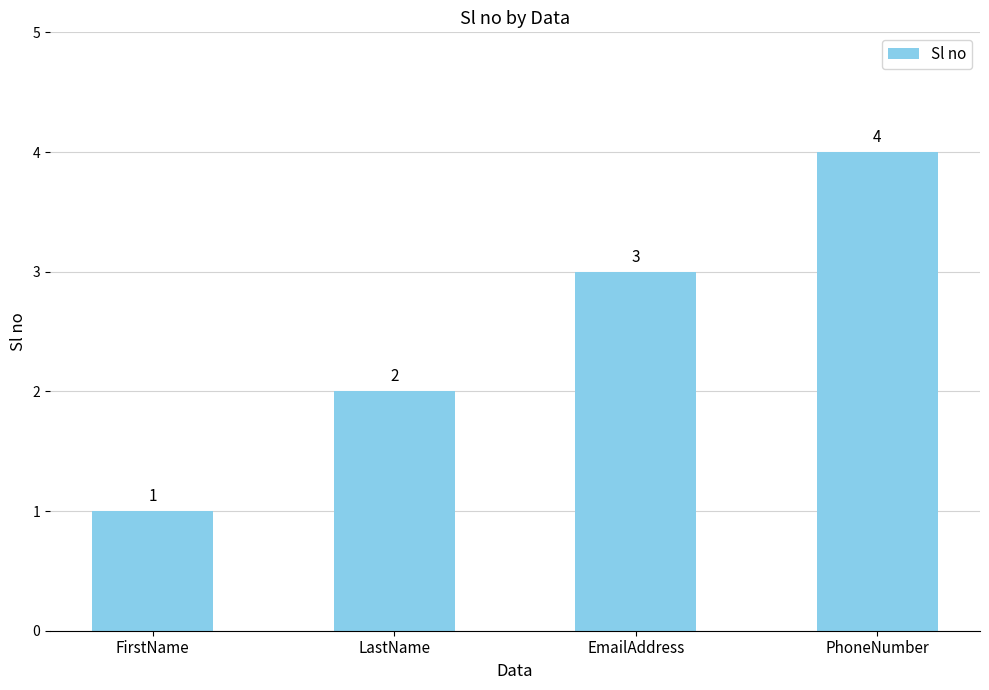

Reading left to right, extract all data points from this chart.

FirstName=1	LastName=2	EmailAddress=3	PhoneNumber=4